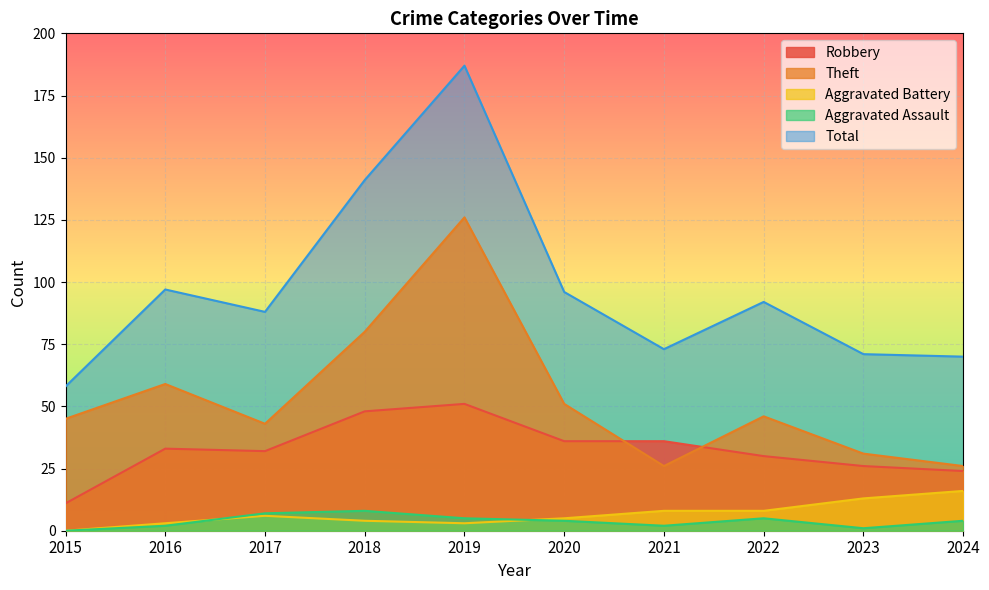

How many values in the Robbery series are below 33?

5